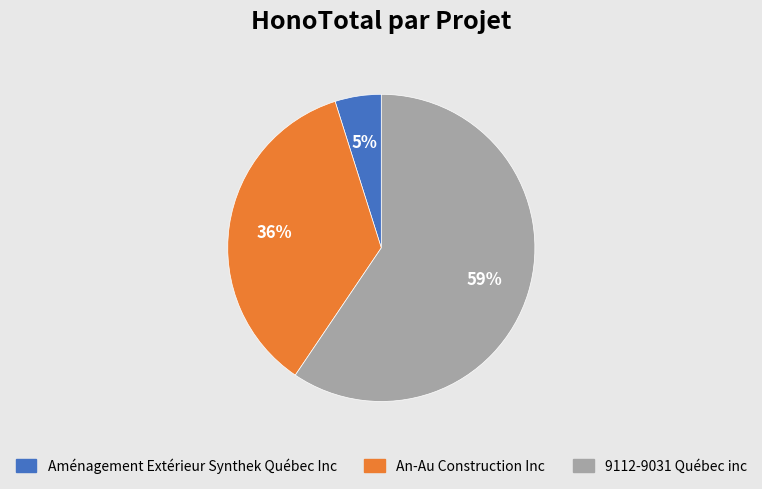

Which category has the smallest portion of the pie?

Aménagement Extérieur Synthek Québec Inc